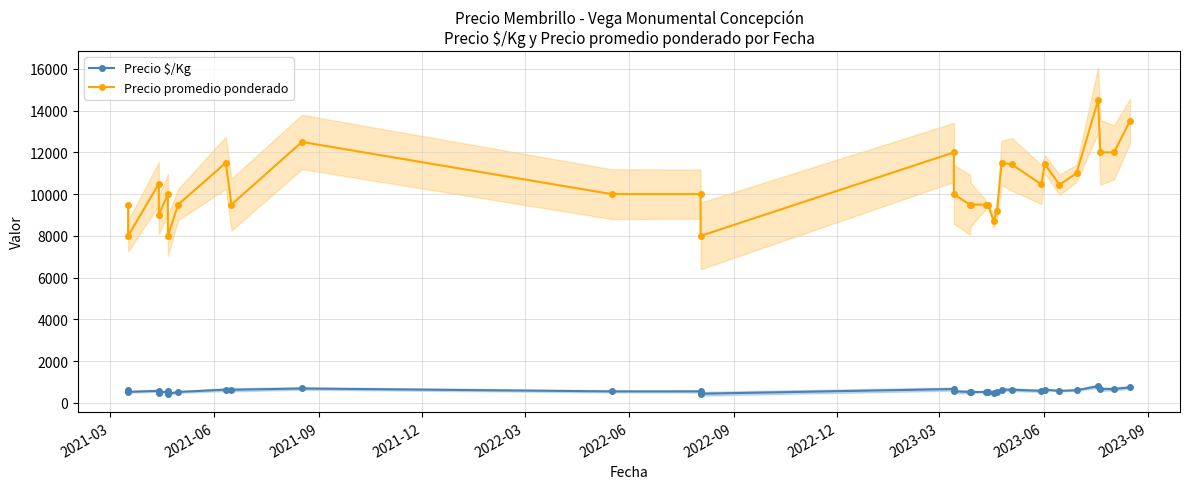

Is this an area chart (filled region under the line)?

No